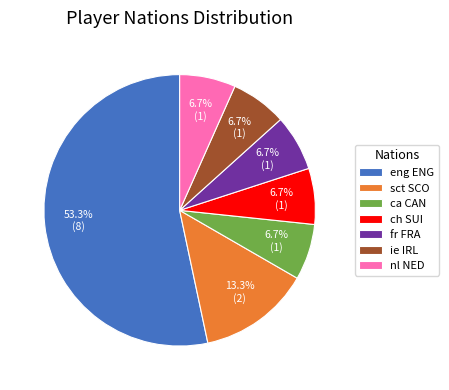

Which category has the biggest portion of the pie?

eng ENG